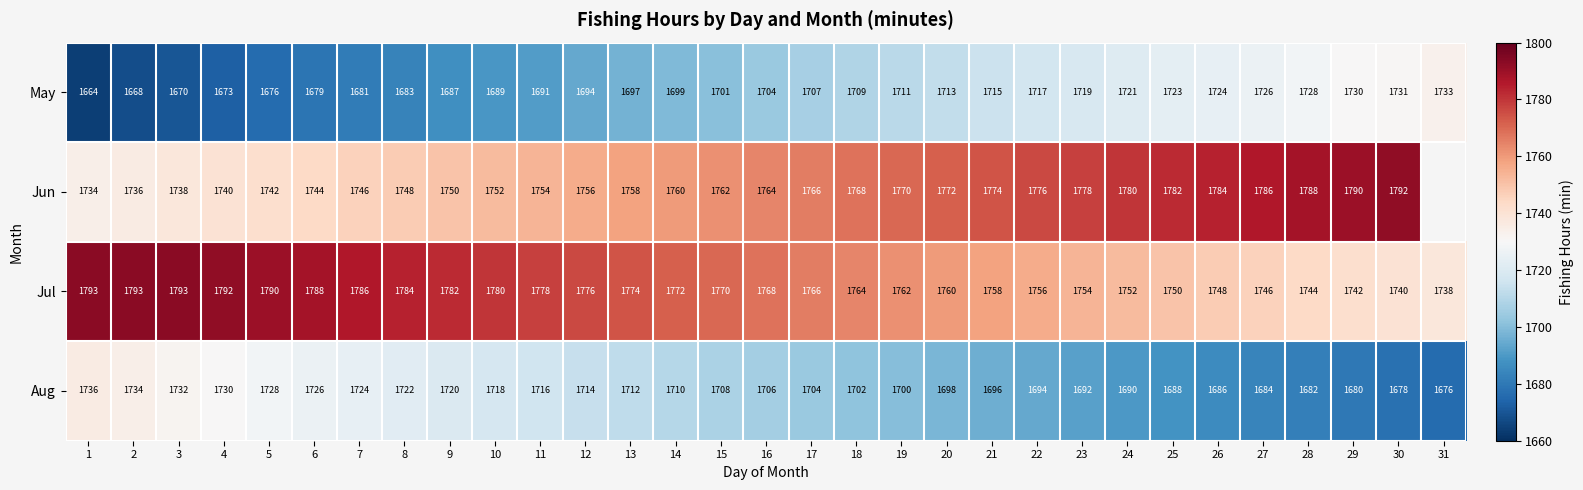

What is the total value across all series at 30?

6941